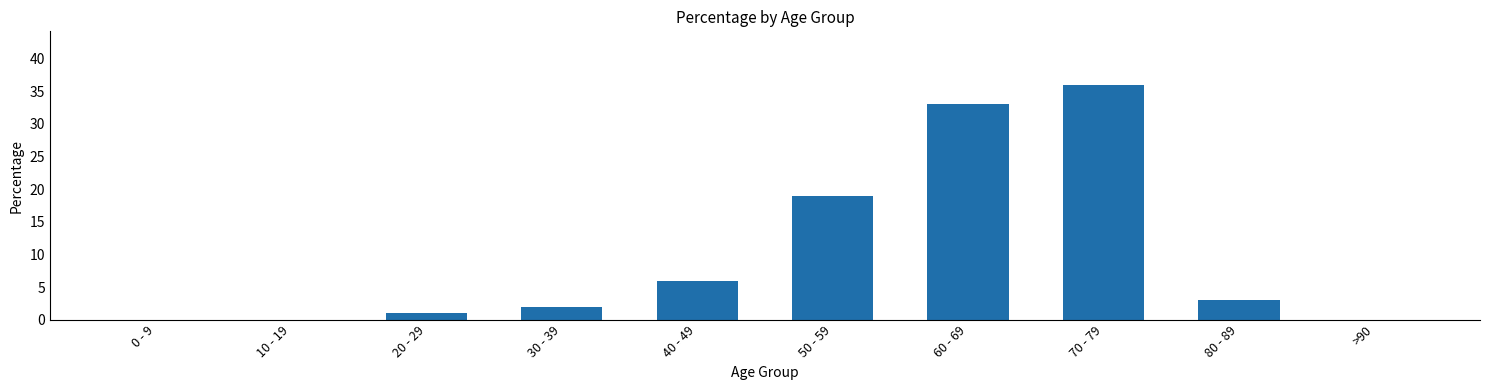

True or false: the data shows -18 at 10 - 19.

False